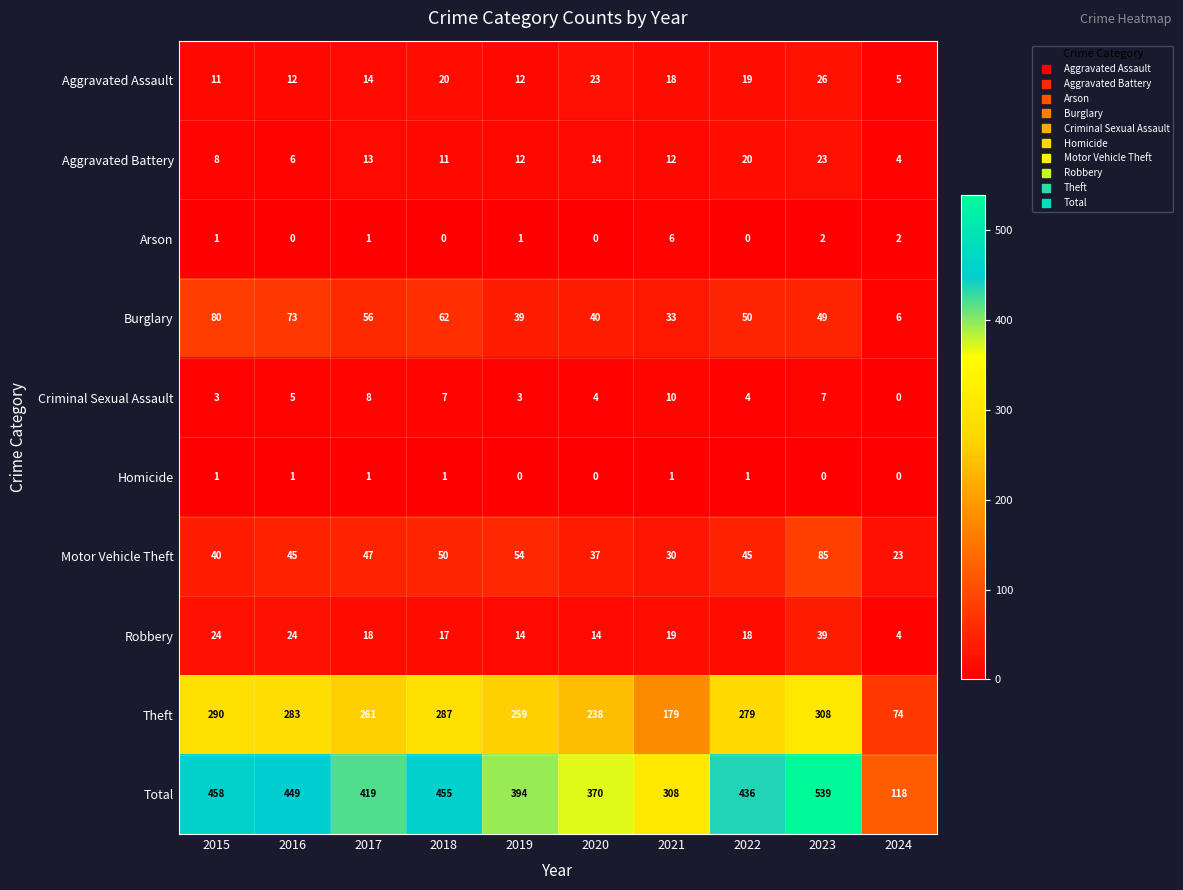

Between 2017 and 2019, which series saw the biggest shift?

Total